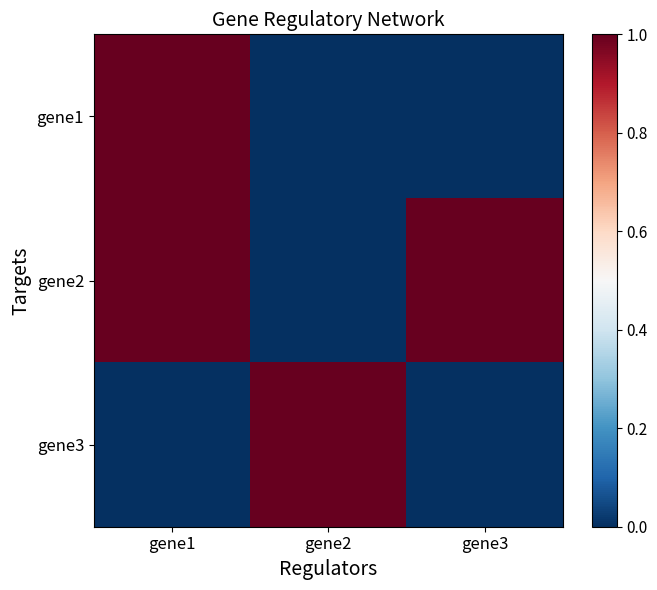

The value of gene1 at gene1 is 1. True or false?

True